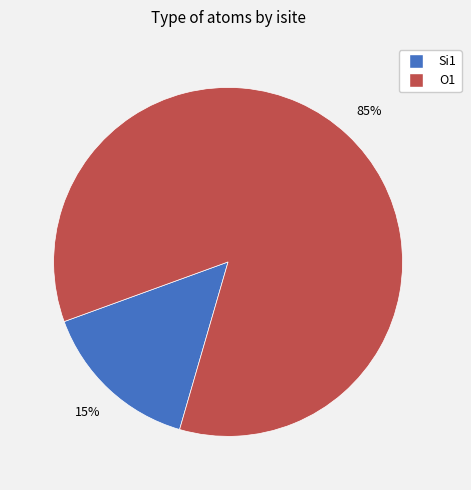

Is there a majority slice in this chart?

Yes